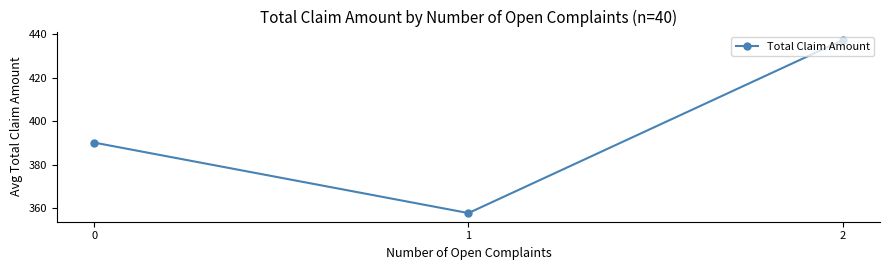

At which category does the chart reach its minimum across all series?

1